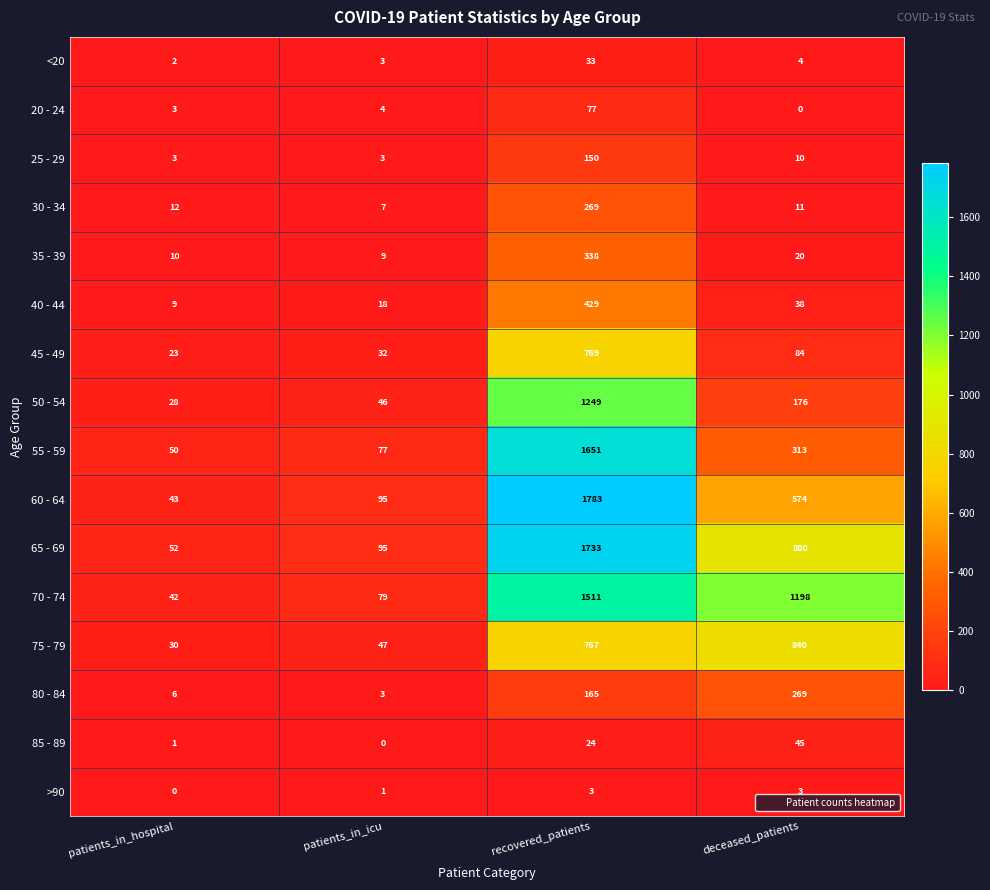

At which label is 55 - 59 closest to 850?

deceased_patients